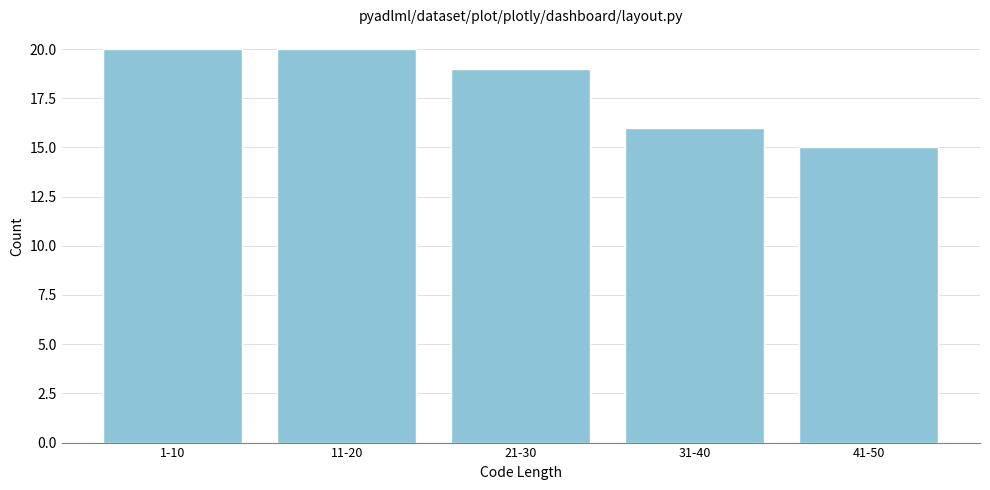

Reading left to right, what are all the values shown in this chart?

20	20	19	16	15